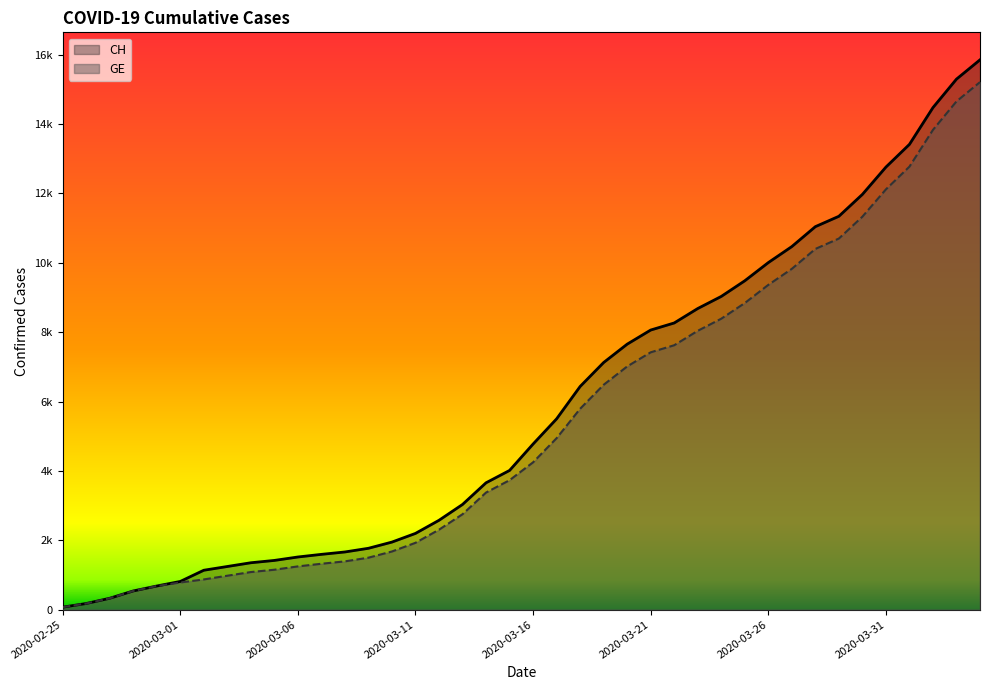

At how many categories does at least one series exceed 6234?

18